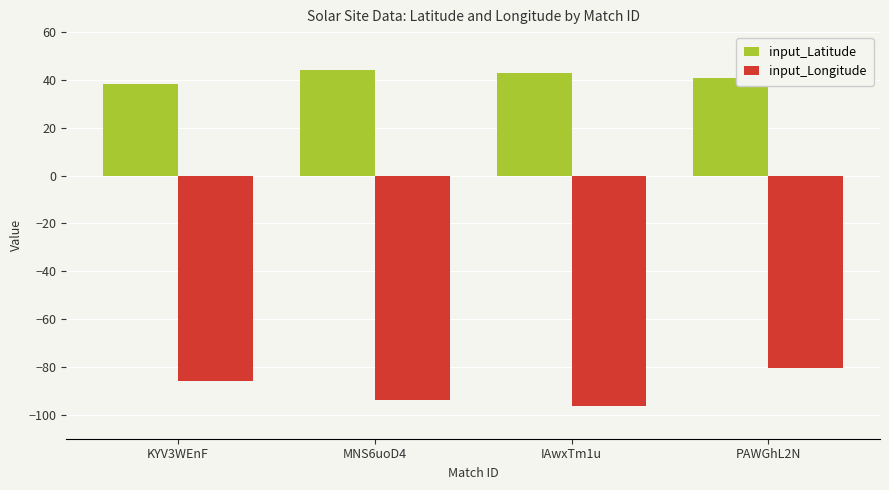

What is the label of the 4th bar from the right?

KYV3WEnF